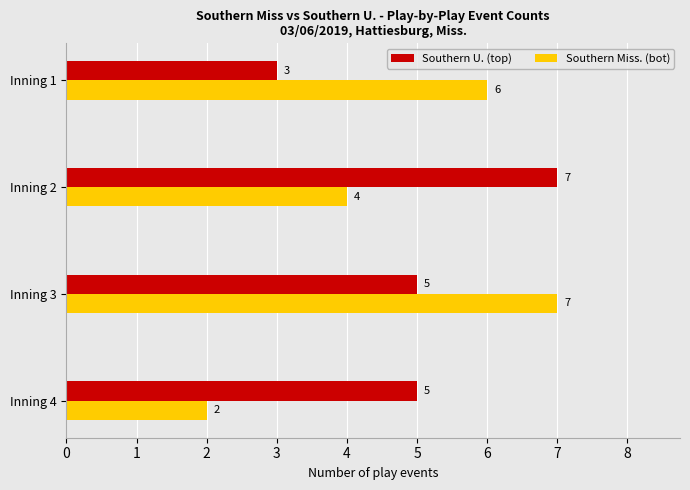

What is the sum of all Southern Miss. (bot) values?

19